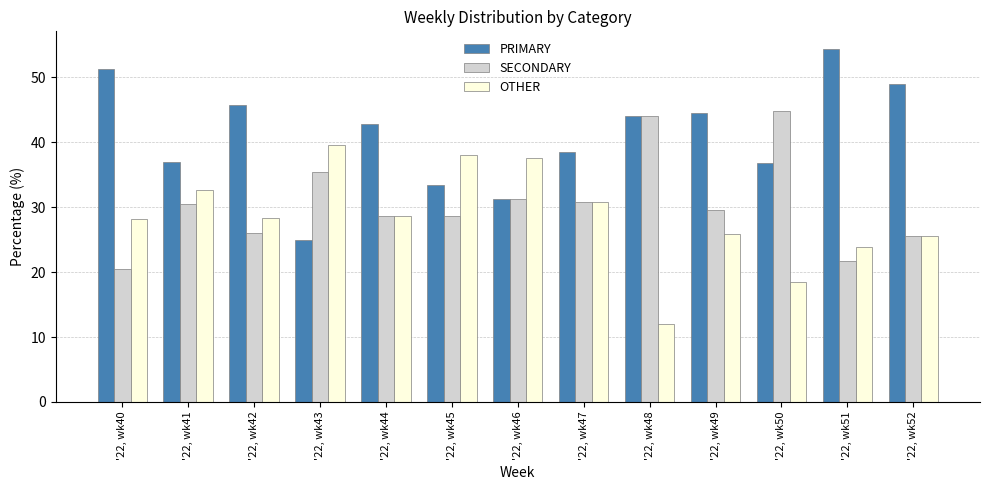

Rank the series by their average value, from lowest to highest.

OTHER, SECONDARY, PRIMARY